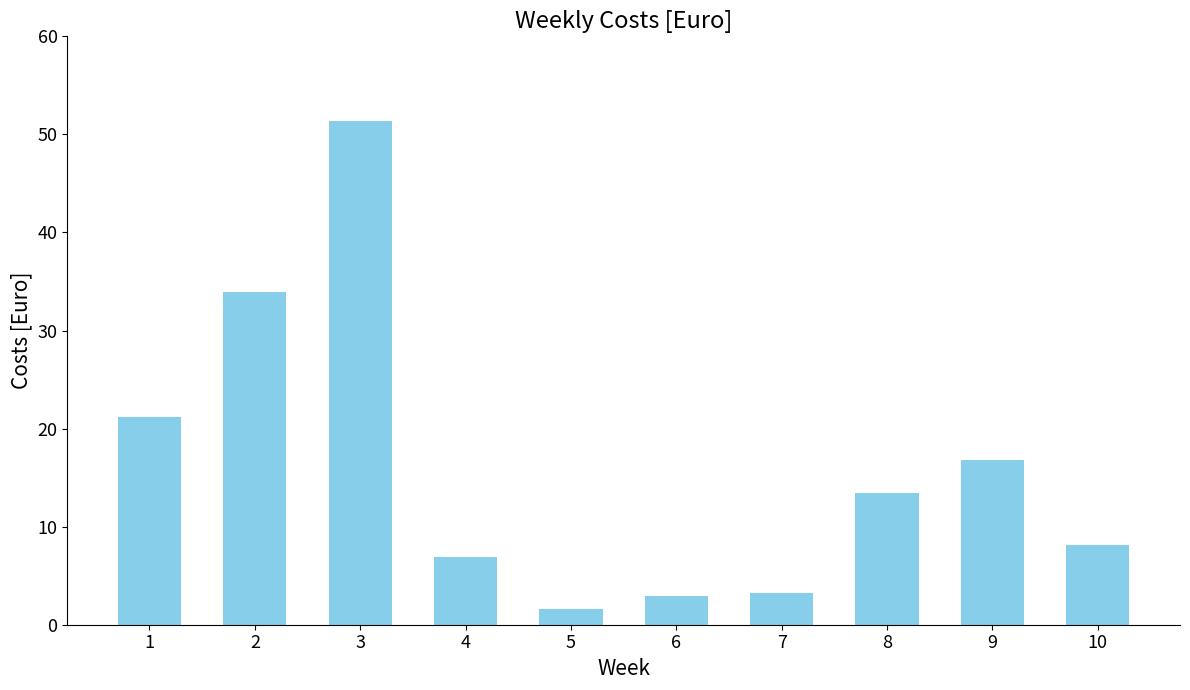

Reading left to right, what are all the values shown in this chart?

21.2	33.9	51.4	7.0	1.6	2.9	3.2	13.4	16.8	8.1